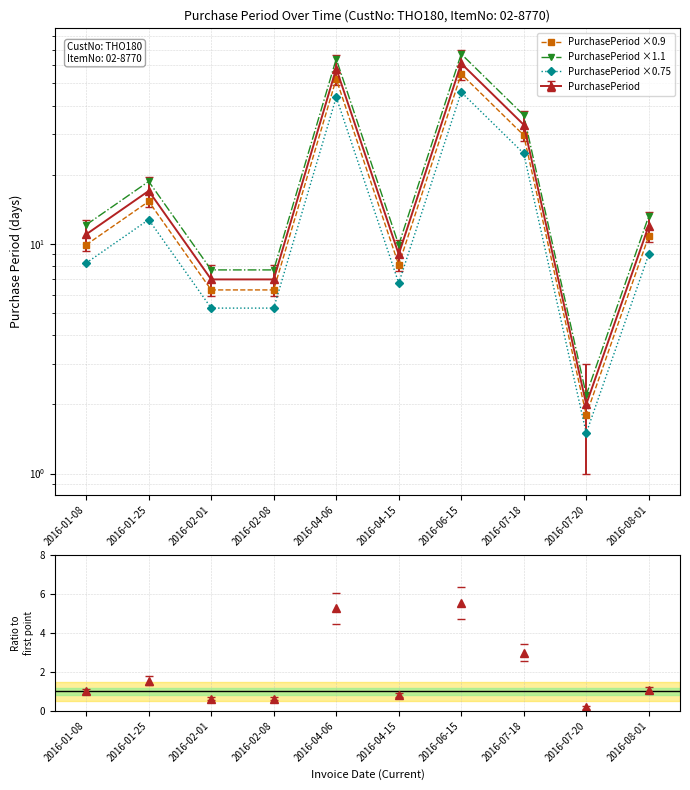

Which series changed the most between 2016-04-15 and 2016-07-18?

PurchasePeriod ×1.1